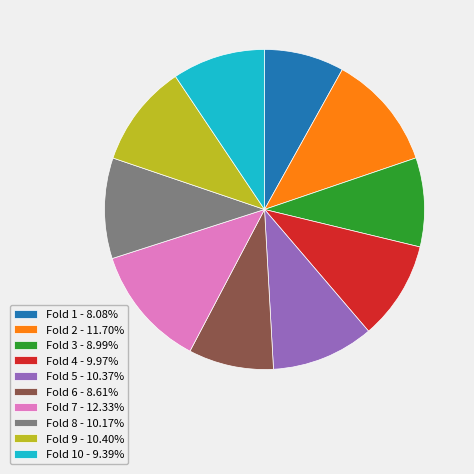

Is there a majority slice in this chart?

No